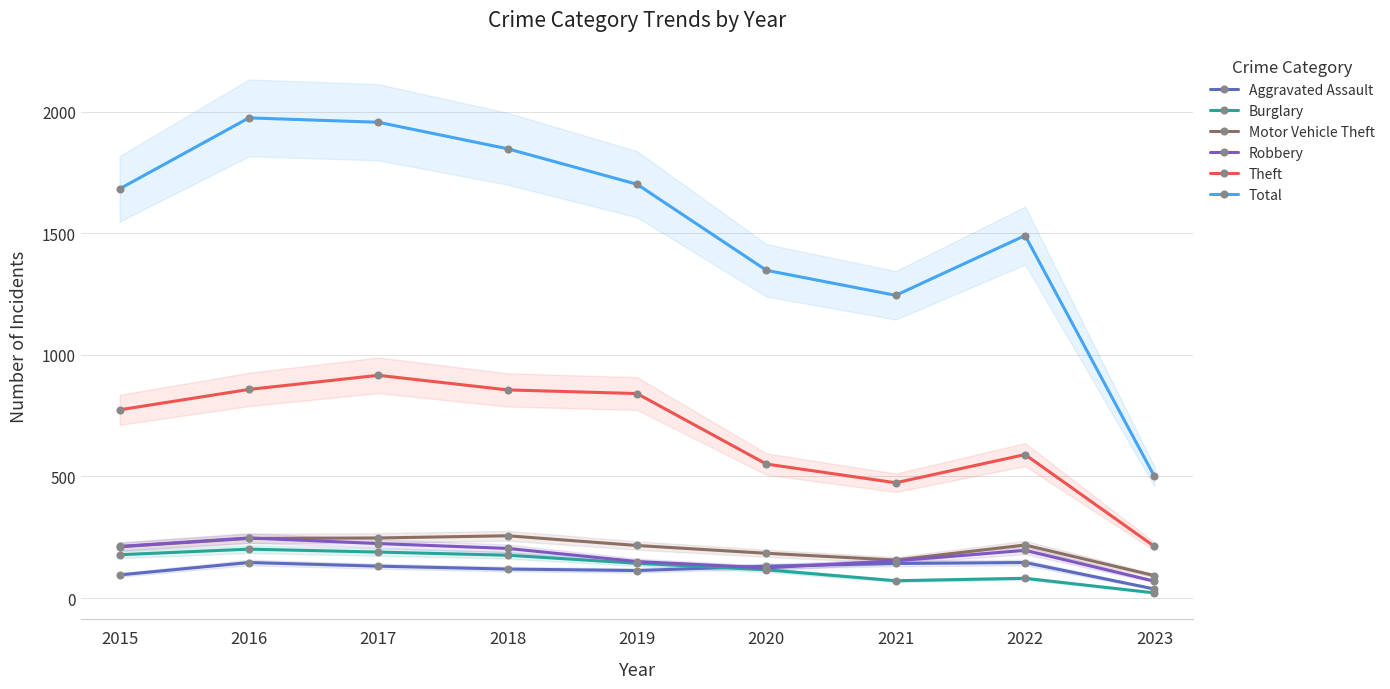

True or false: Motor Vehicle Theft and Burglary intersect in this chart.

False